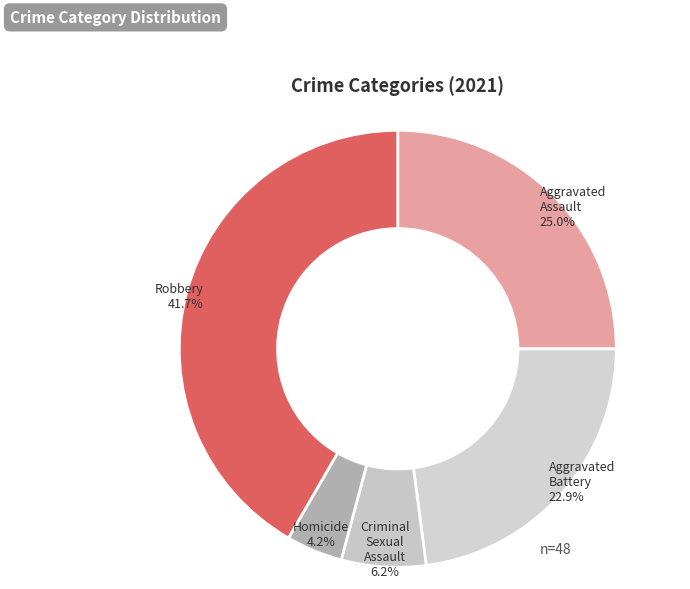

How many slices are in this pie chart?

5